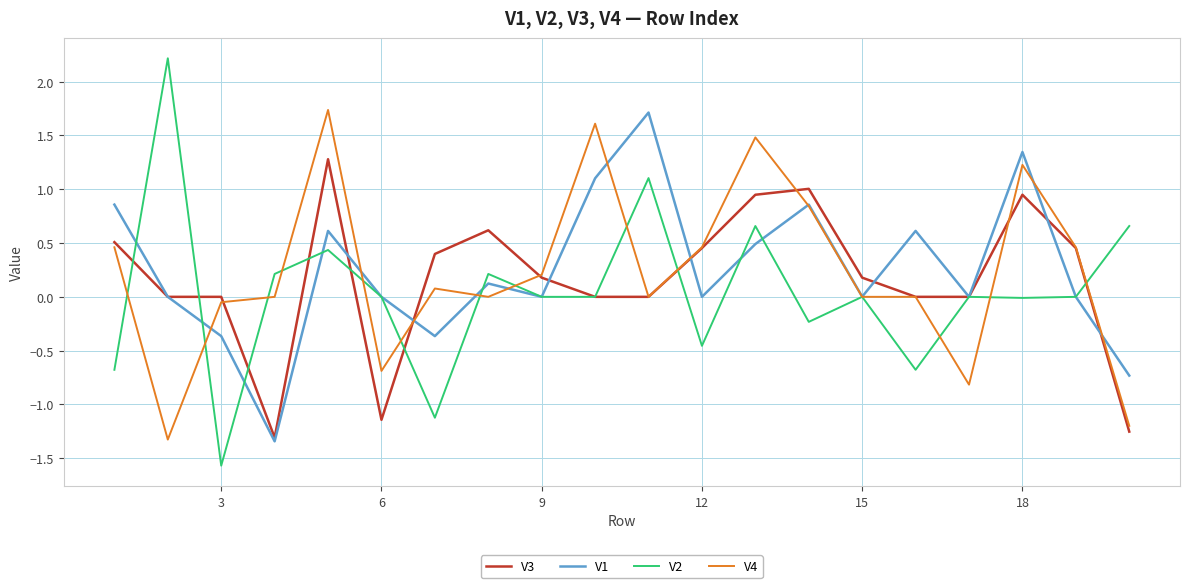

What is the smallest value displayed?

-1.6